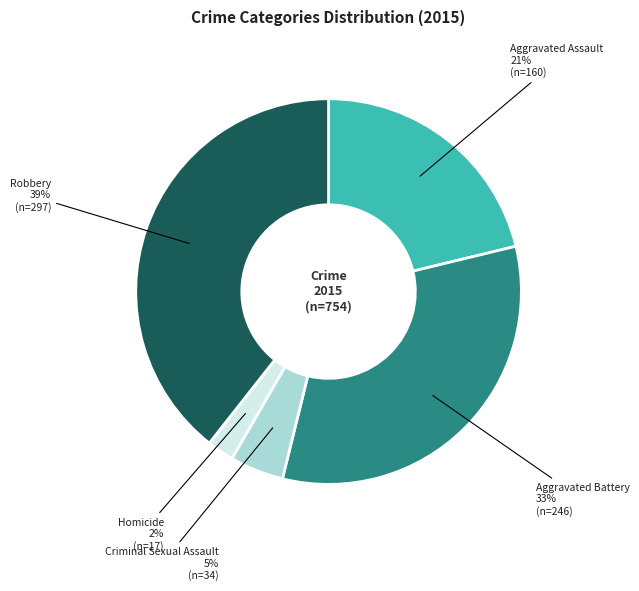

Is it true that Criminal Sexual Assault is 13% of the pie?

False